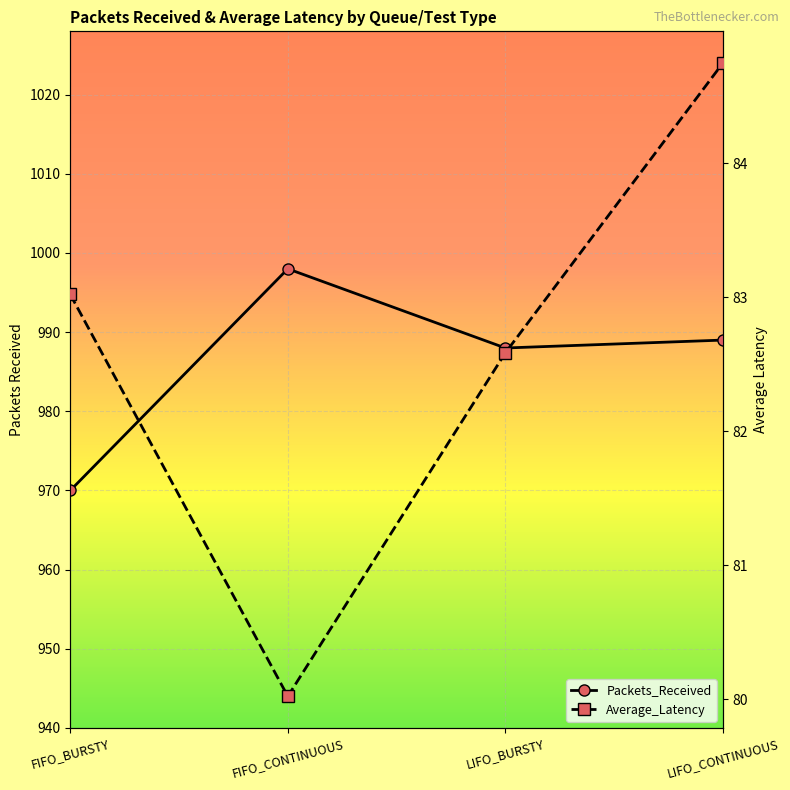

True or false: Average_Latency and Packets_Received cross at least once.

False